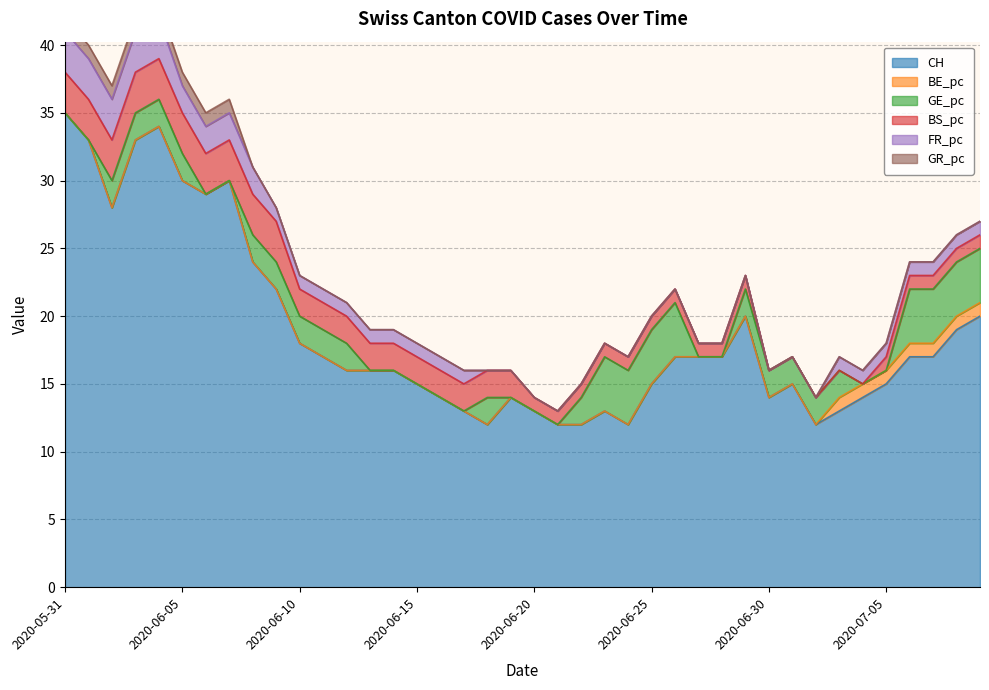

True or false: BS_pc and GR_pc cross at least once.

False